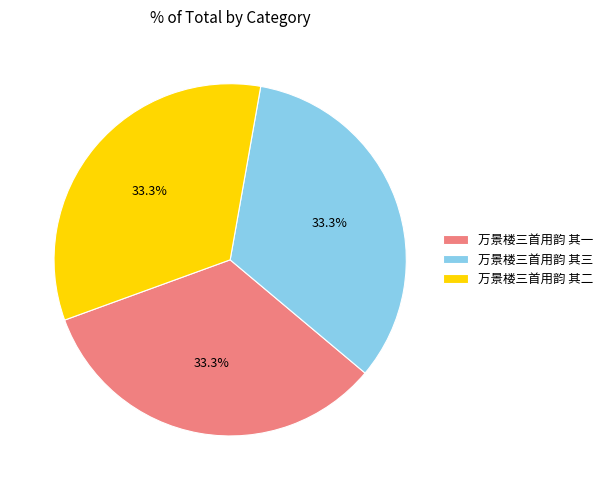

How many slices are in this pie chart?

3